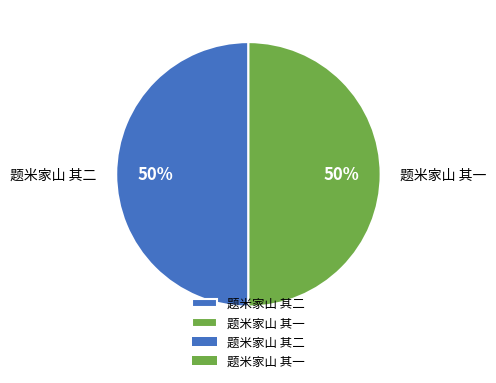

The 题米家山 其二 slice represents 50% of the pie. True or false?

True